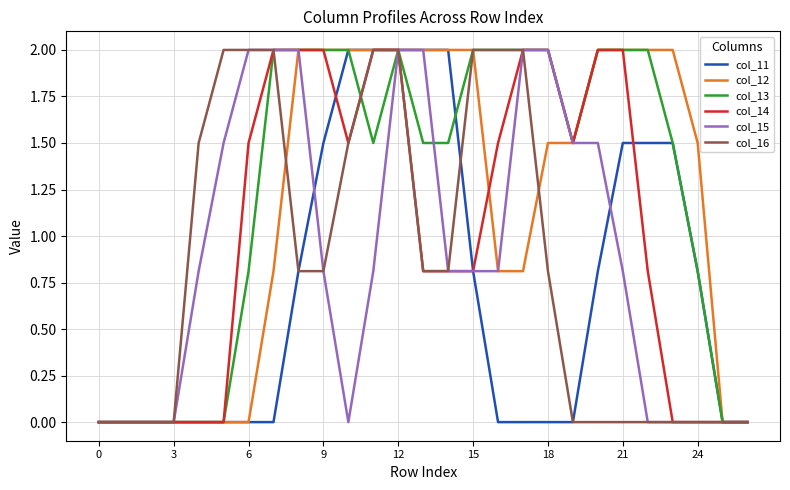

What is the maximum value shown in the chart?

2.0